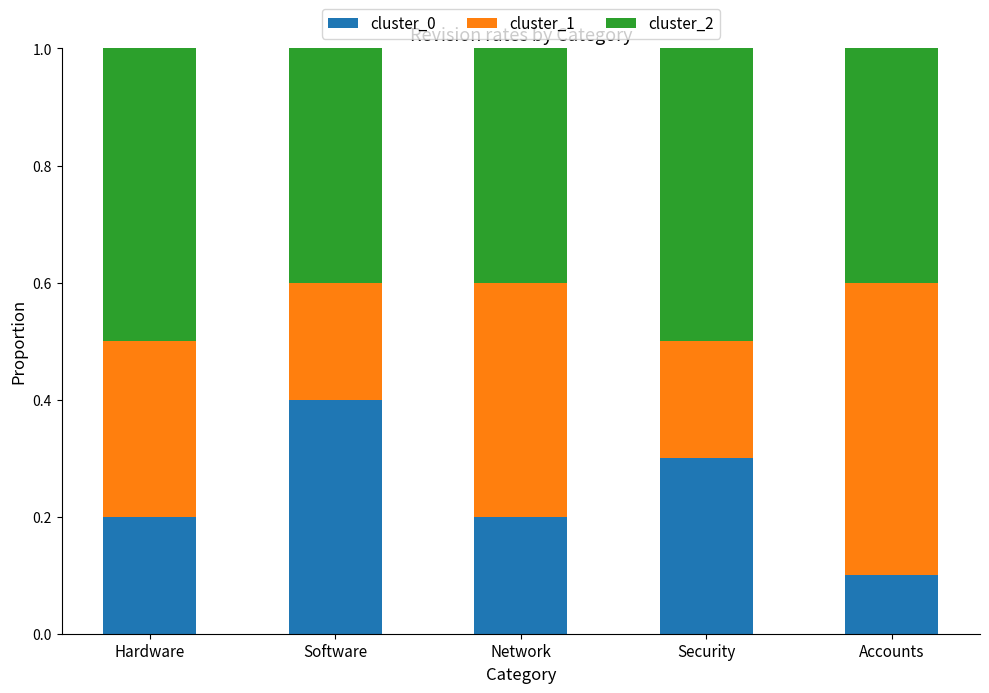

Is it true that cluster_0 equals 0.4 at Software?

True